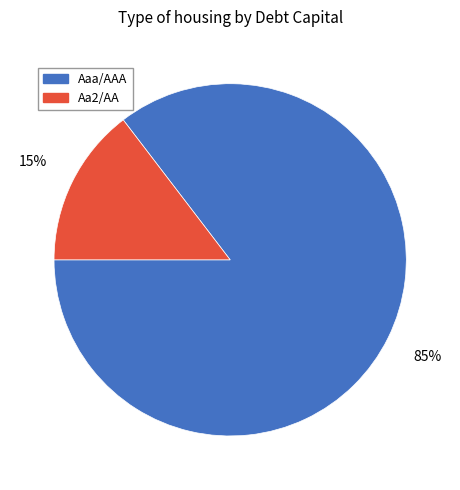

Between Aa2/AA and Aaa/AAA, which is larger?

Aaa/AAA